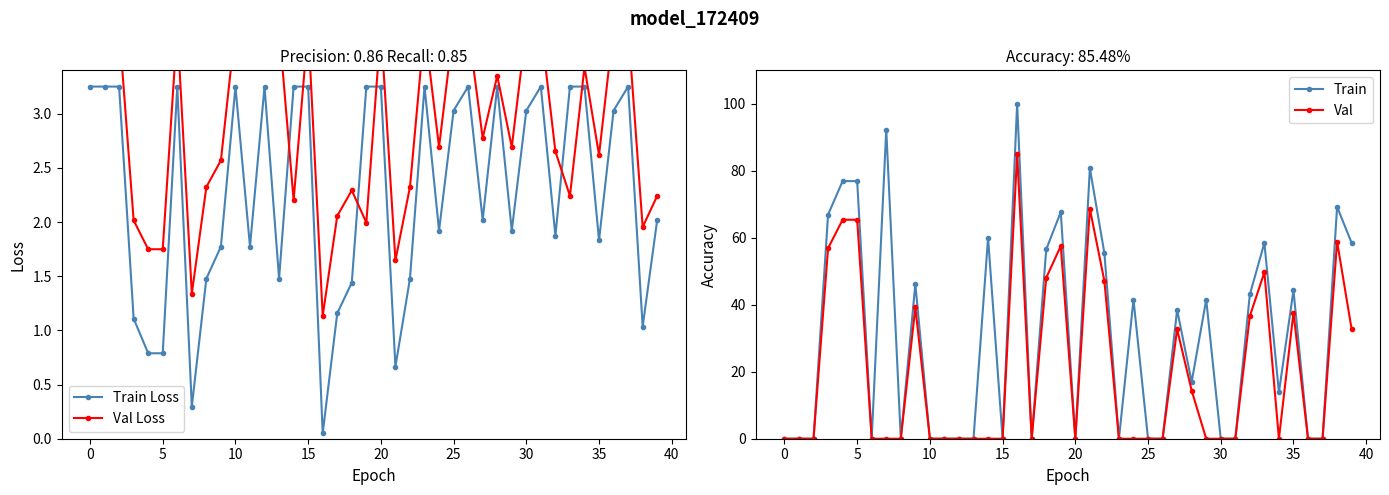

True or false: Train Loss has more than 1 interior local peaks.

True